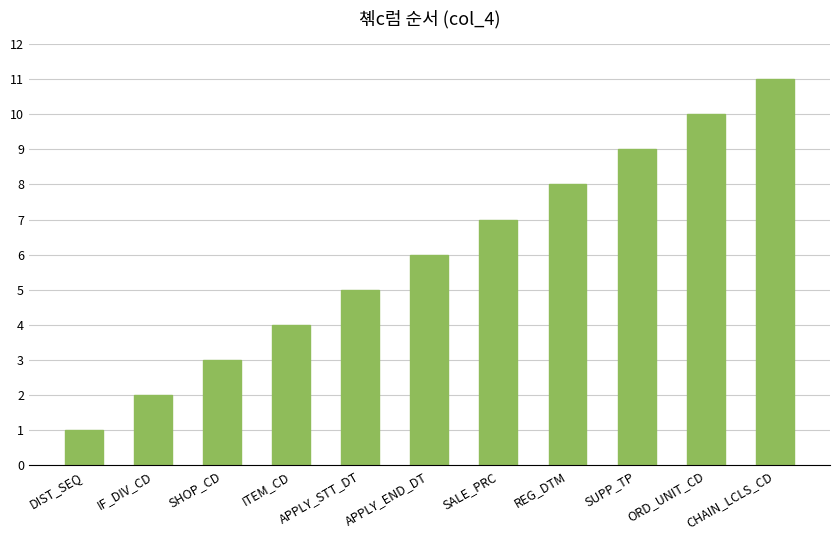

List the labels in order of value, largest first.

CHAIN_LCLS_CD, ORD_UNIT_CD, SUPP_TP, REG_DTM, SALE_PRC, APPLY_END_DT, APPLY_STT_DT, ITEM_CD, SHOP_CD, IF_DIV_CD, DIST_SEQ